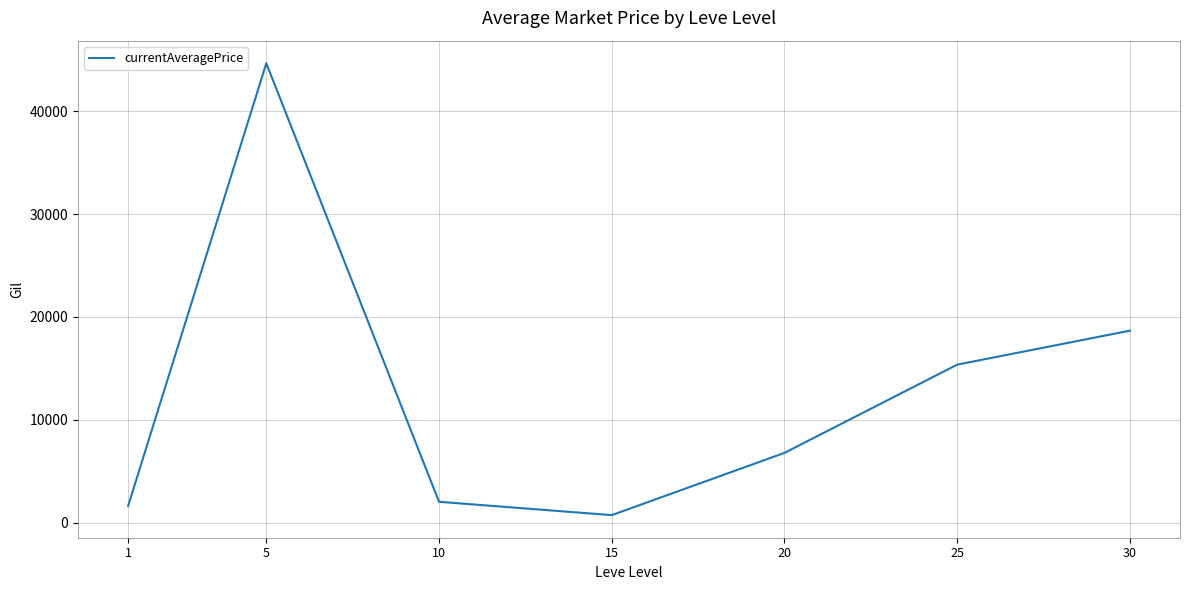

How many values exceed 6787?

4